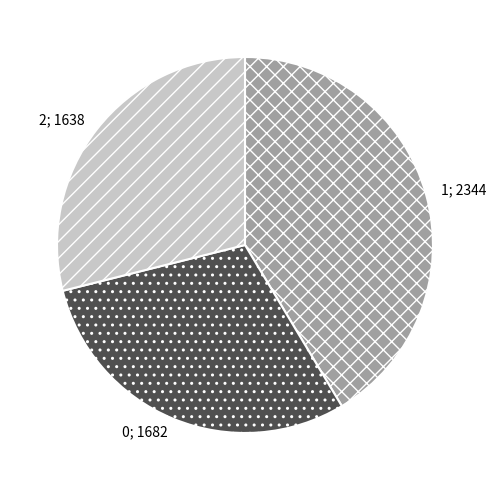

Count the number of slices in the pie.

3